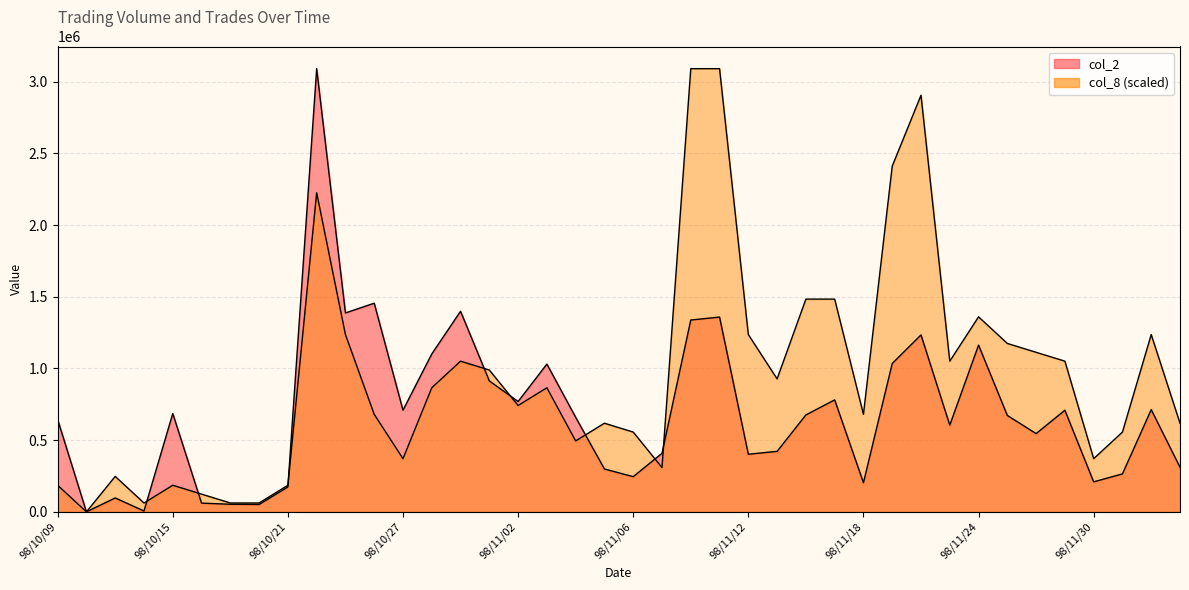

Is it true that col_2 equals 913000 at 98/10/30?

True